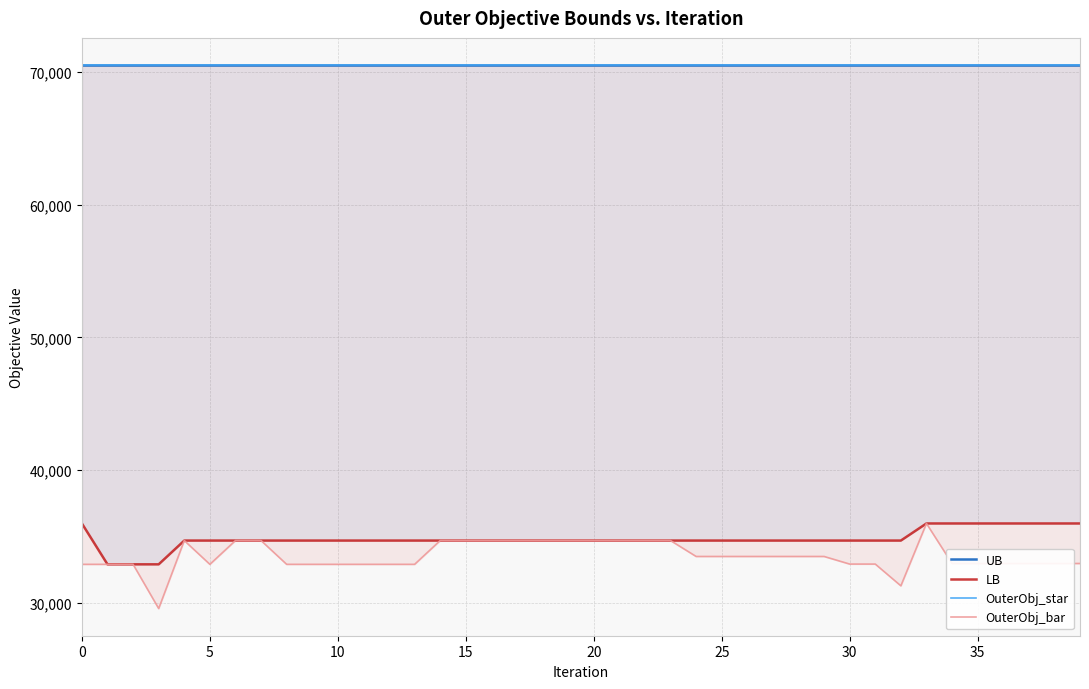

True or false: OuterObj_star and OuterObj_bar intersect in this chart.

False